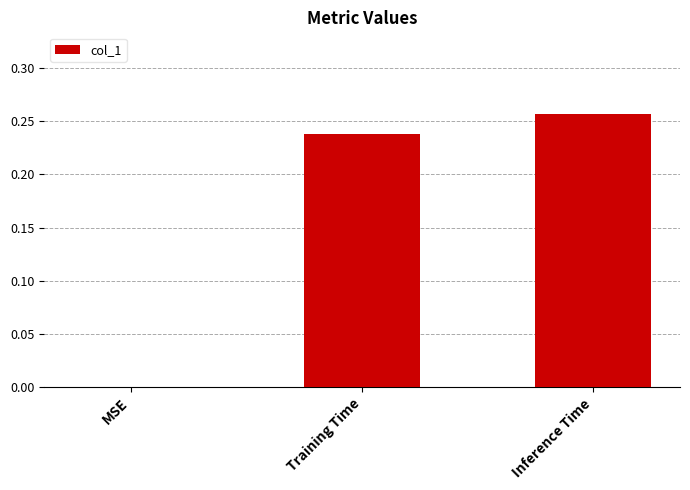

What is the change in value from MSE to Training Time?

+0.2